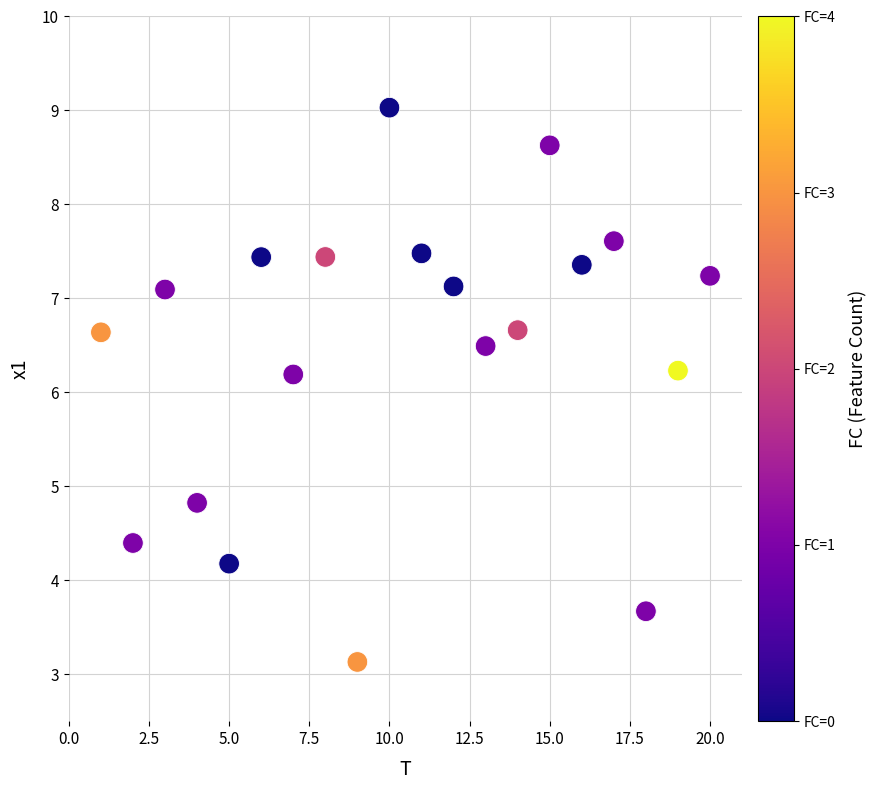

What is the range of Y values (max minus min)?

5.9